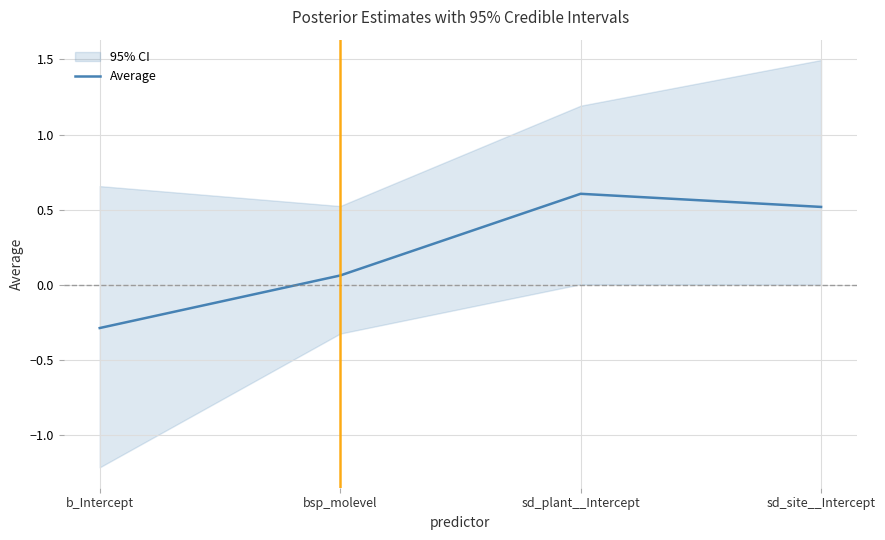

The value at sd_plant__Intercept is 0.8. True or false?

False